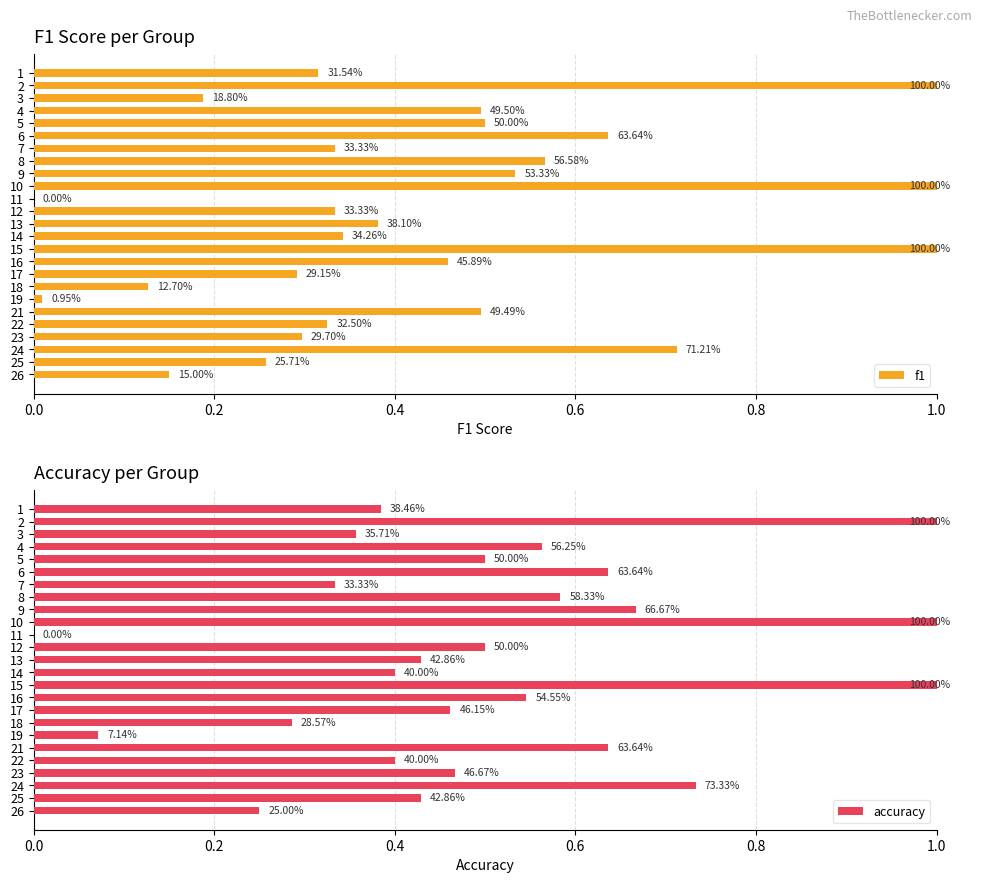

Reading left to right, what are all the values shown in this chart?

f1: 0.3	1.0	0.2	0.5	0.5	0.6	0.3	0.6	0.5	1.0	0.0	0.3	0.4	0.3	1.0	0.5	0.3	0.1	0.0	0.5	0.3	0.3	0.7	0.3	0.1
accuracy: 0.4	1.0	0.4	0.6	0.5	0.6	0.3	0.6	0.7	1.0	0.0	0.5	0.4	0.4	1.0	0.5	0.5	0.3	0.1	0.6	0.4	0.5	0.7	0.4	0.2